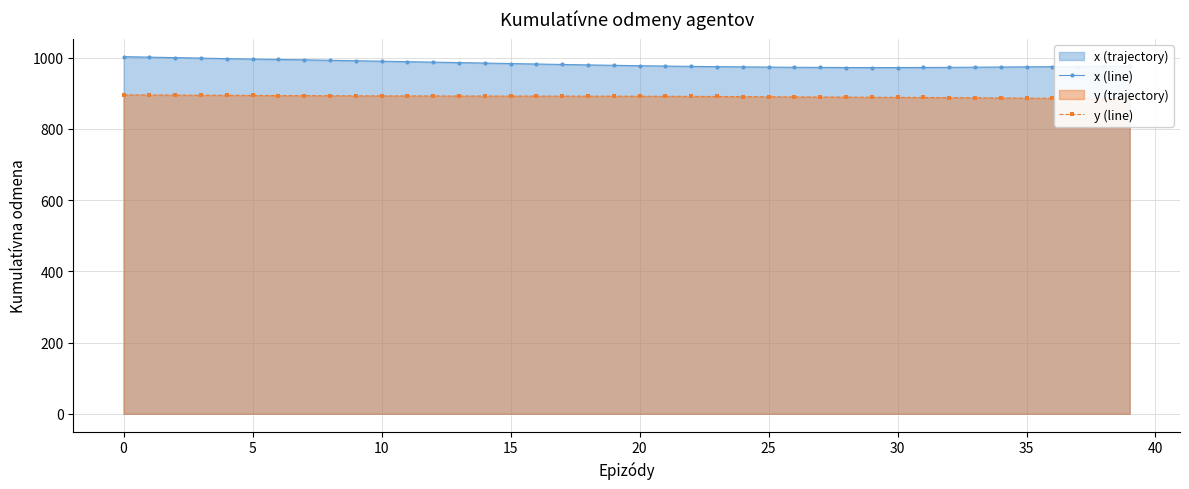

What is the label of the 22nd point from the left?

21